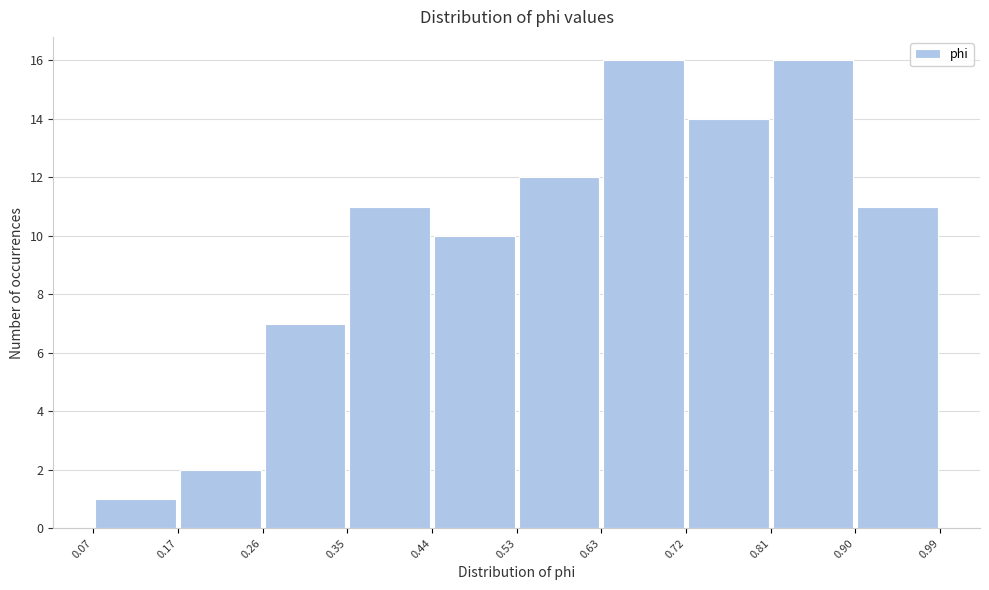

Reading left to right, transcribe this chart: for each bar, give the range it covers on the x-axis and its height. The values are not printed on the chart, so give them approximately, as read against the axis.

0.07 to 0.17: 1
0.17 to 0.26: 2
0.26 to 0.35: 7
0.35 to 0.44: 11
0.44 to 0.53: 10
0.53 to 0.63: 12
0.63 to 0.72: 16
0.72 to 0.81: 14
0.81 to 0.90: 16
0.90 to 0.99: 11